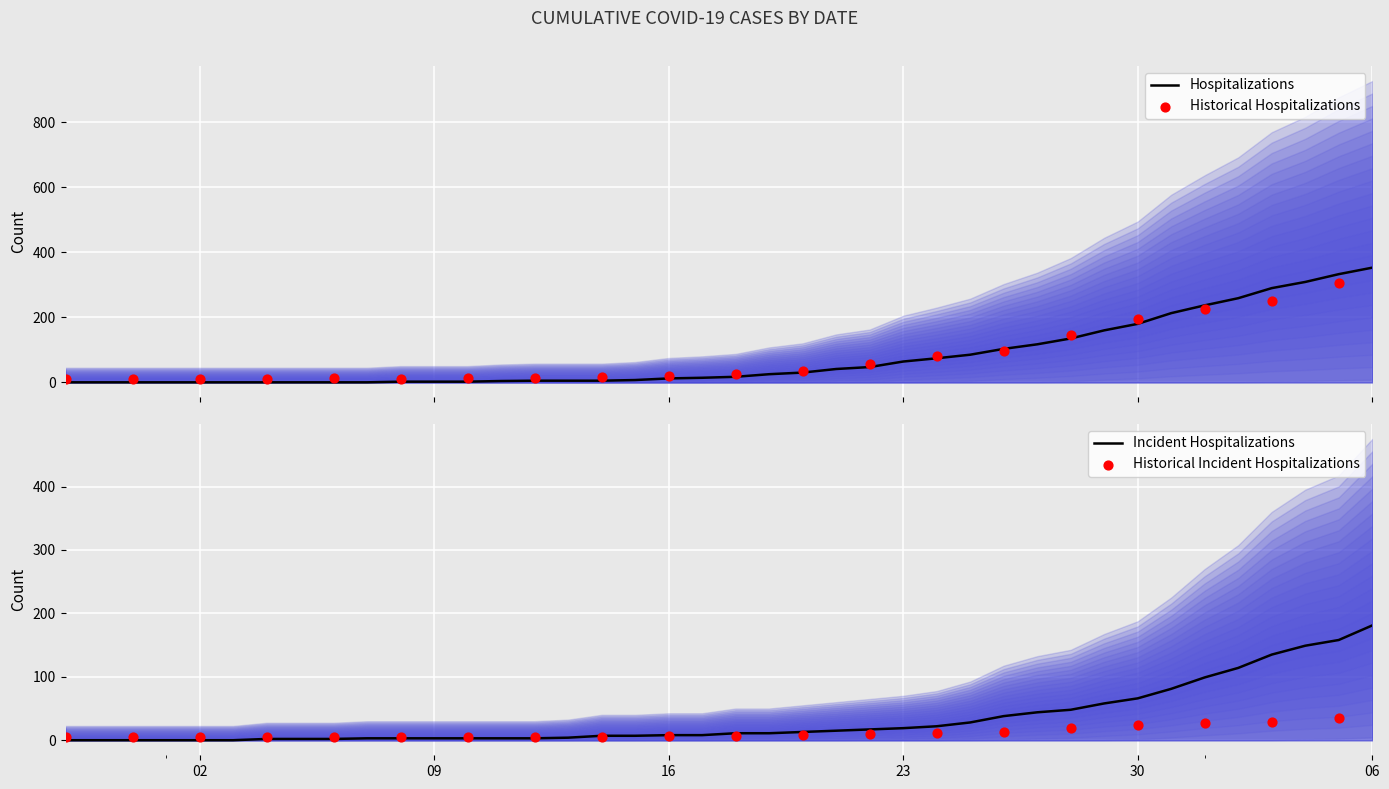

What is the maximum value for Hospitalizations?

353